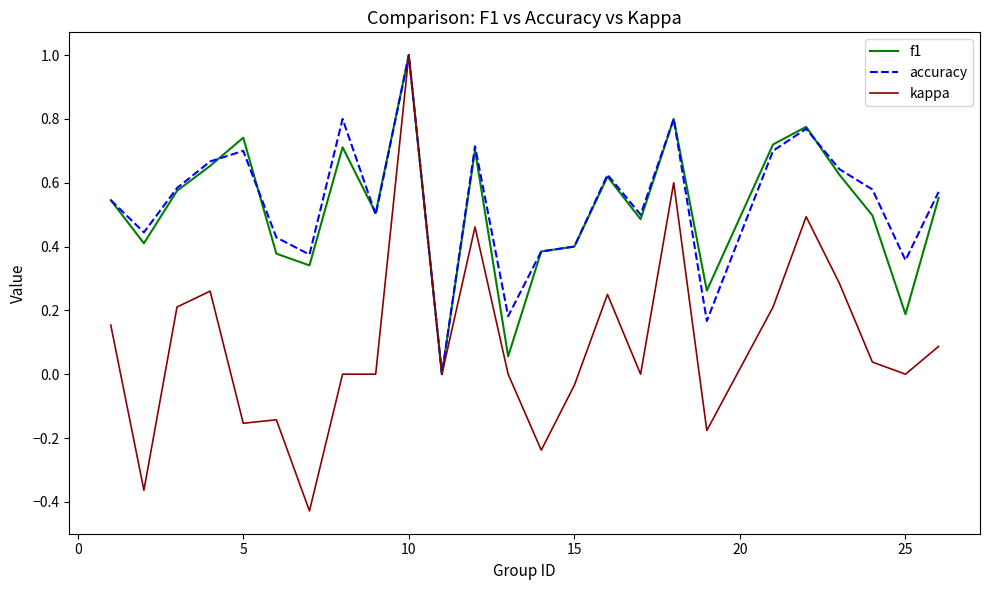

Which series has the widest spread of values?

kappa